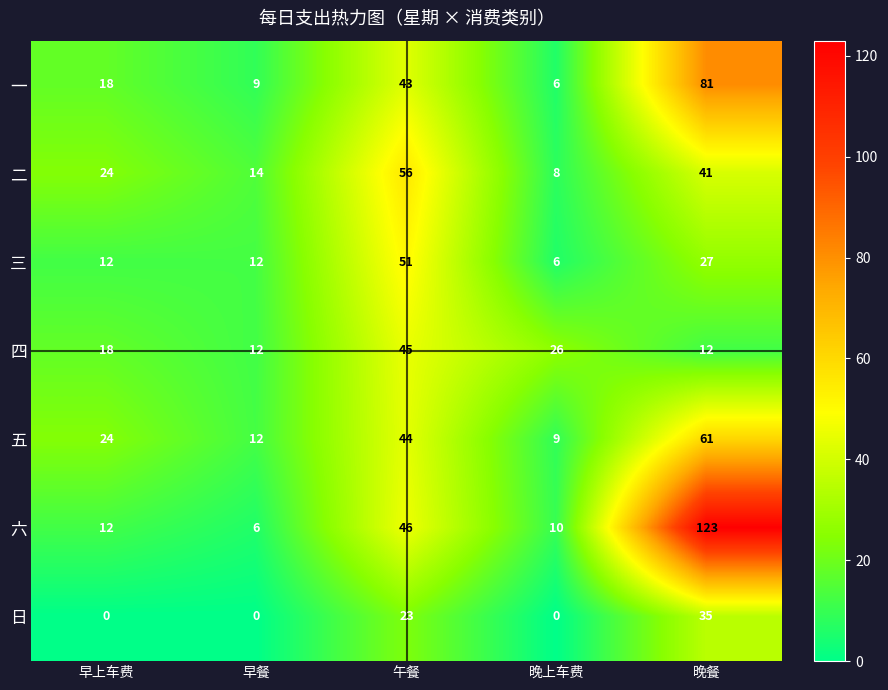

Which series has the largest total across all categories?

六